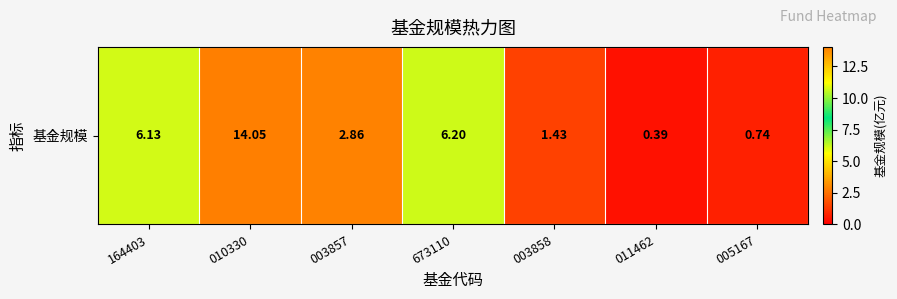

List the labels in order of value, smallest first.

011462, 005167, 003858, 003857, 164403, 673110, 010330